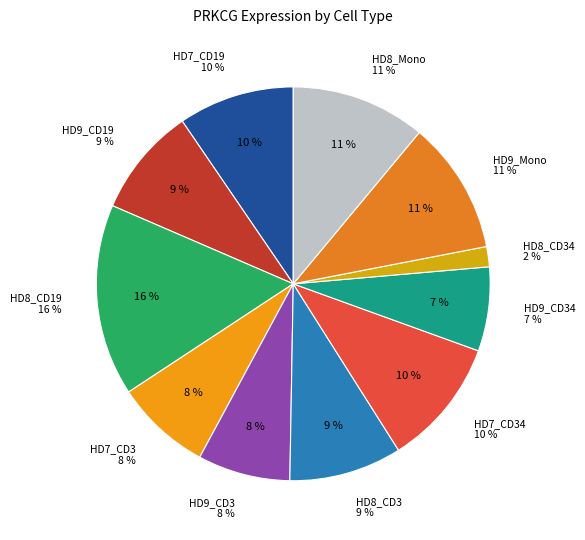

Is HD9_CD34 the majority of the pie?

No